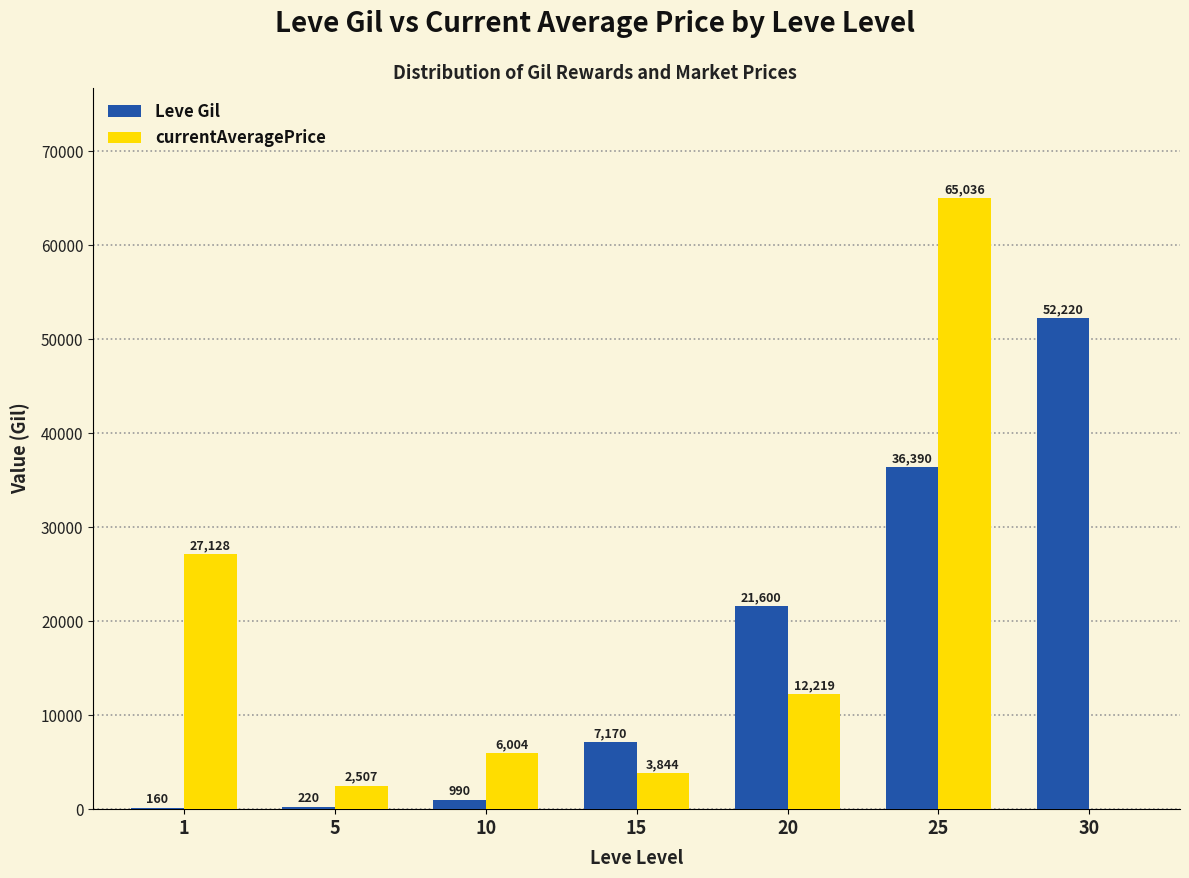

What is the sum of all Leve Gil values?

118750